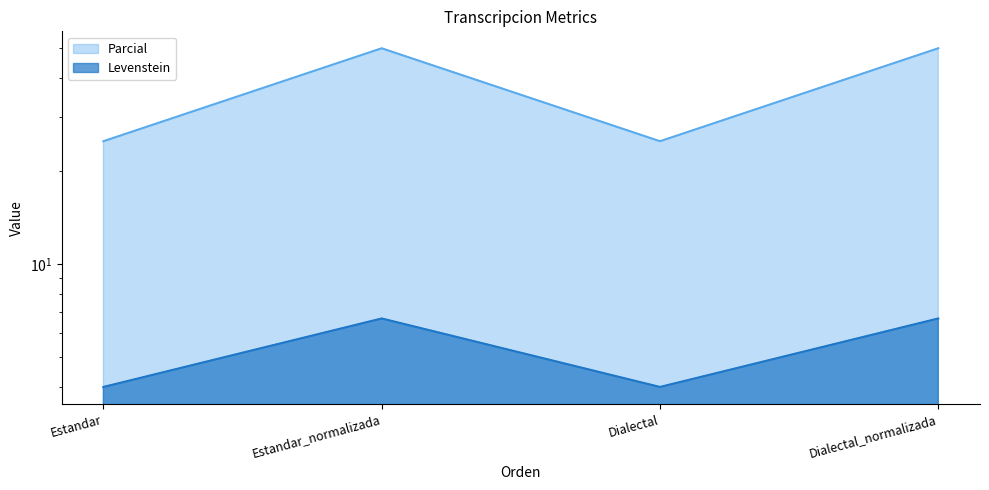

At which label is Parcial closest to 5?

Estandar